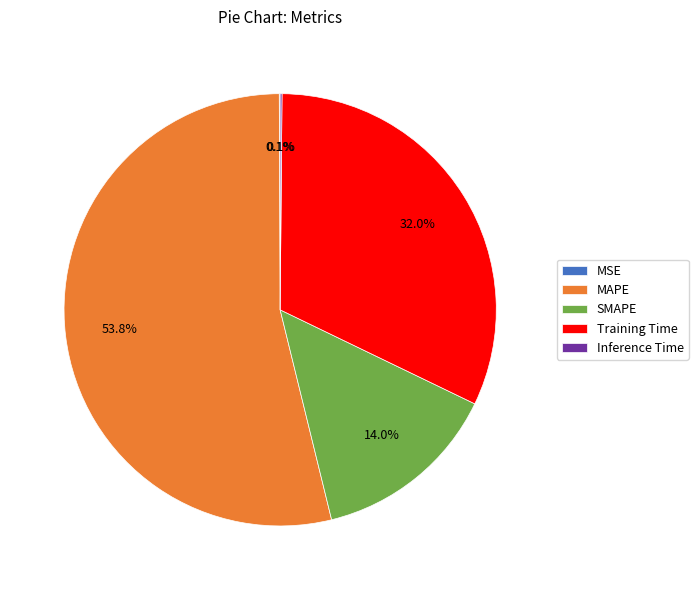

Is there any slice that represents more than half of the pie?

Yes